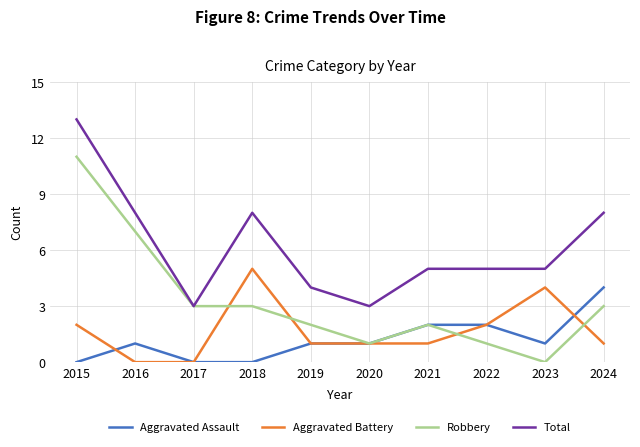

True or false: Robbery has a value of 0 at 2023.

True